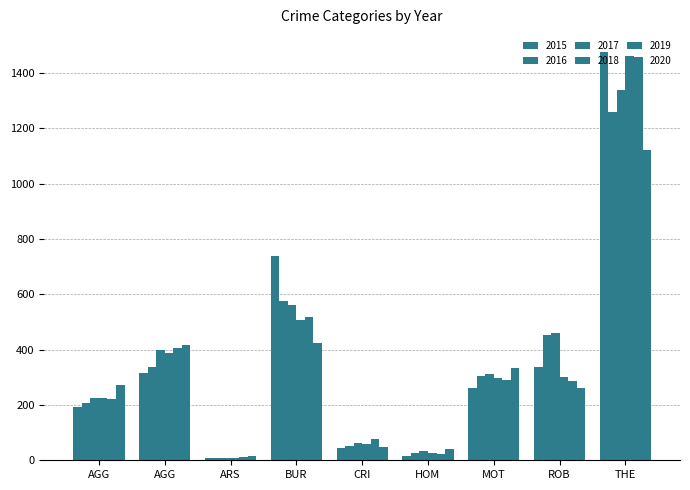

How many values in the 2019 series are below 287?

4